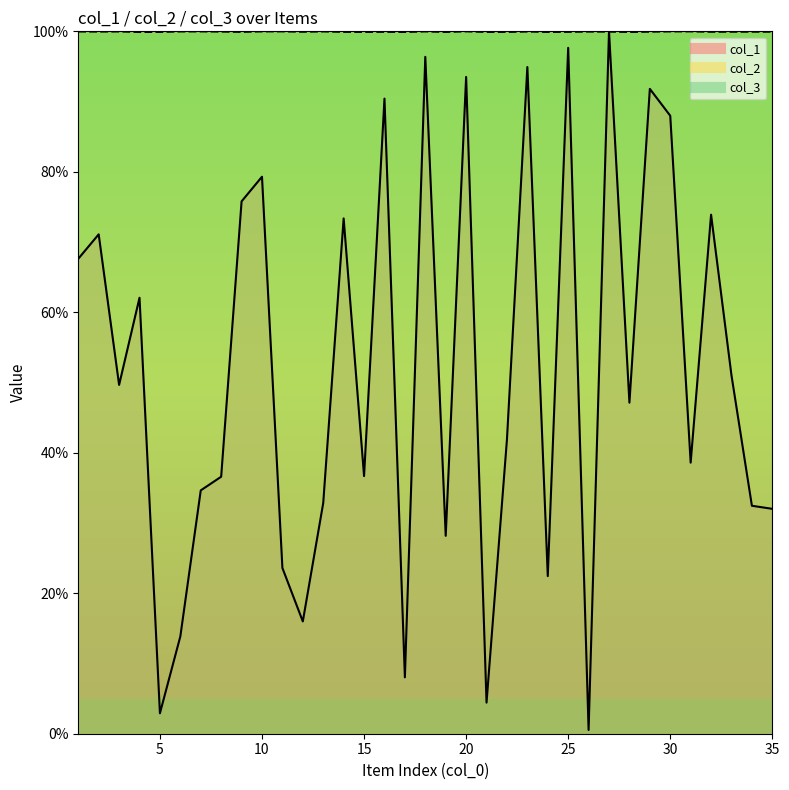

Reading left to right, extract all data points from this chart.

col_1: 67.6	71.1	49.7	62.1	2.9	13.9	34.6	36.6	75.8	79.3	23.6	16.0	32.9	73.4	36.7	90.4	8.0	96.4	28.2	93.5	4.4	41.9	94.9	22.4	97.6	0.5	100.0	47.1	91.8	88.0	38.6	73.9	51.0	32.5	32.0
col_2: 100.0	100.0	100.0	99.9	99.9	100.0	100.0	100.0	99.9	100.0	100.0	99.9	100.0	99.9	99.9	99.9	99.9	100.0	99.9	100.0	99.9	99.9	100.0	99.9	99.9	100.0	100.0	99.9	100.0	100.0	100.0	99.9	99.9	99.9	99.9